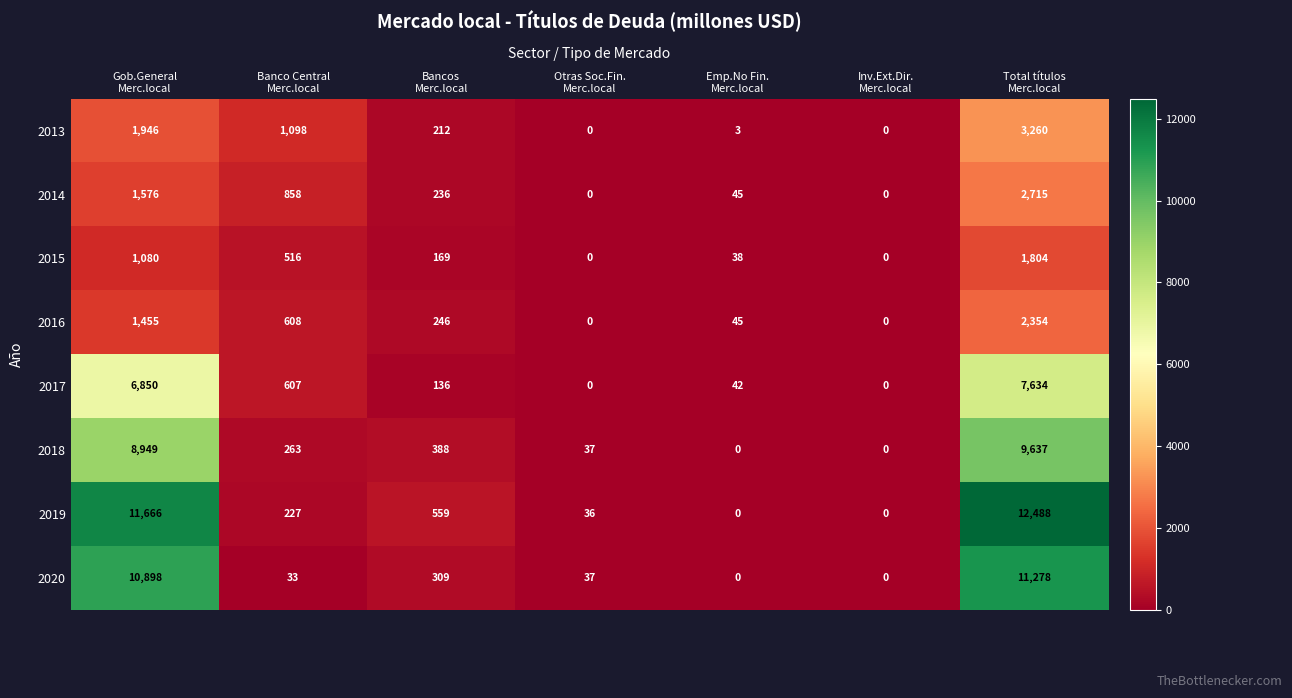

List the series in order of their peak value, highest first.

2019, 2020, 2018, 2017, 2013, 2014, 2016, 2015